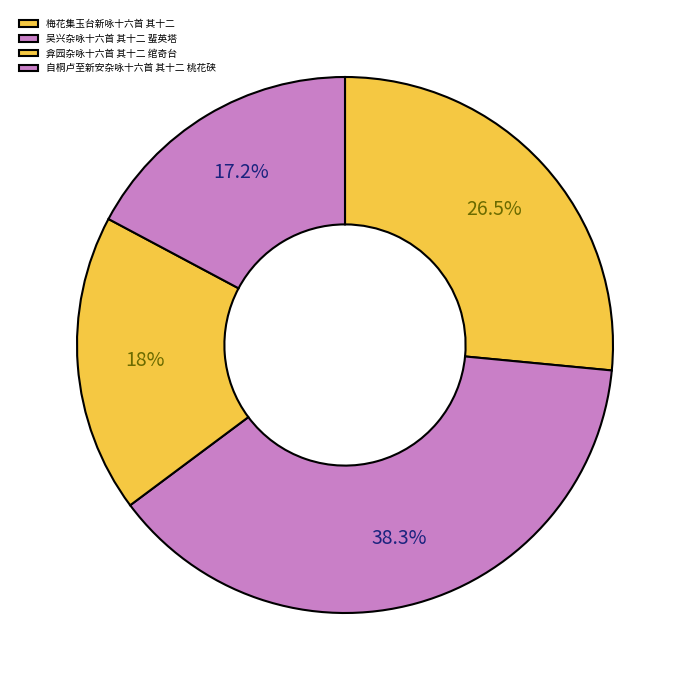

Is it true that 梅花集玉台新咏十六首 其十二 is 13% of the pie?

False